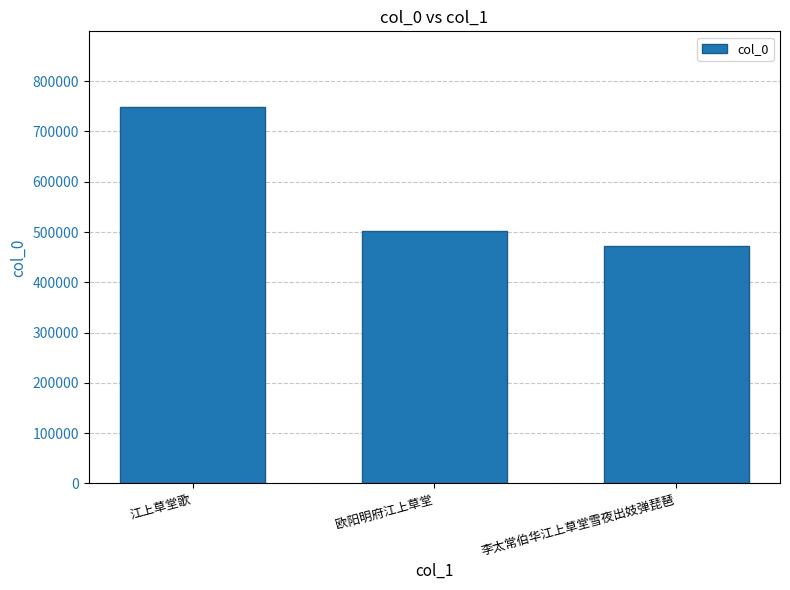

What position from the left is 江上草堂歌?

1